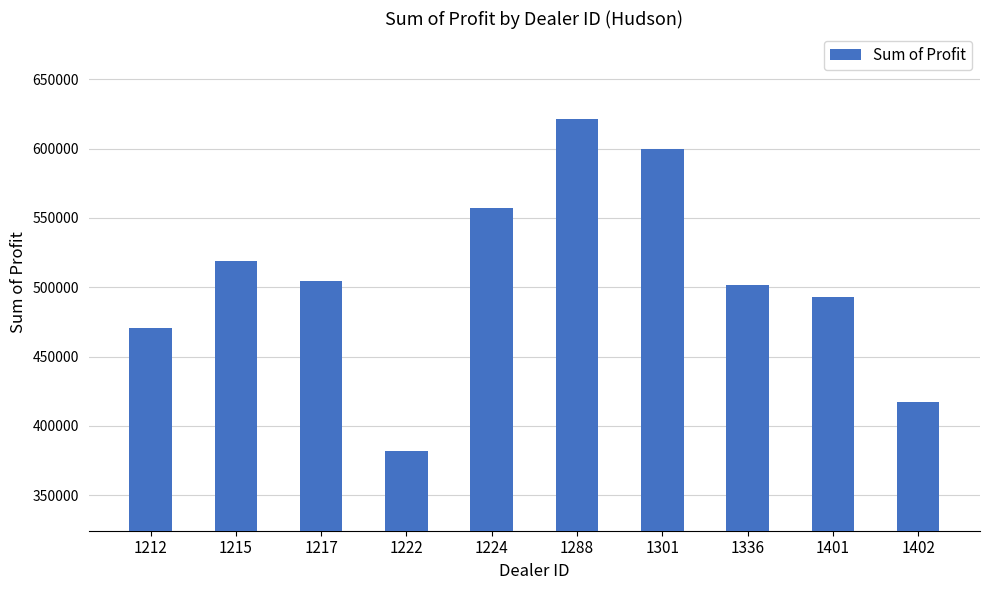

What is the value of the 2nd bar from the left?

518798.8